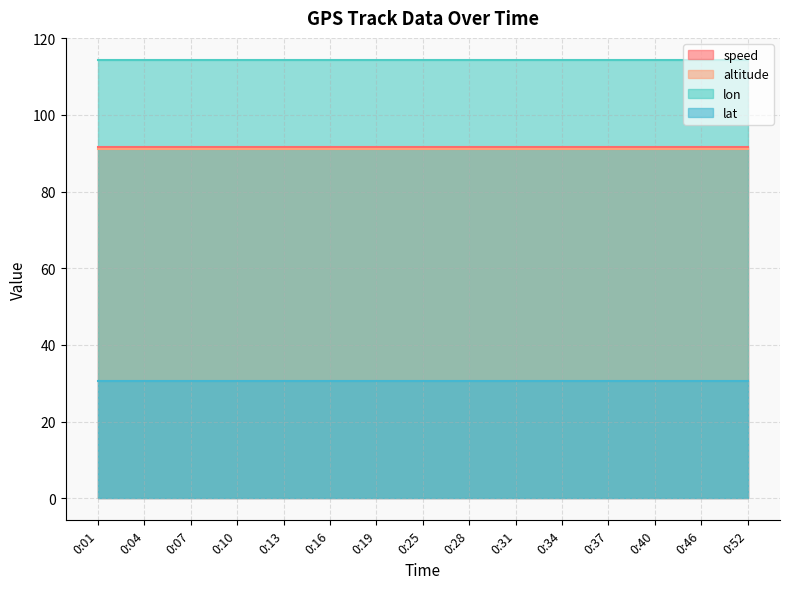

Which has a higher value, 0:40 or 0:52?

0:40